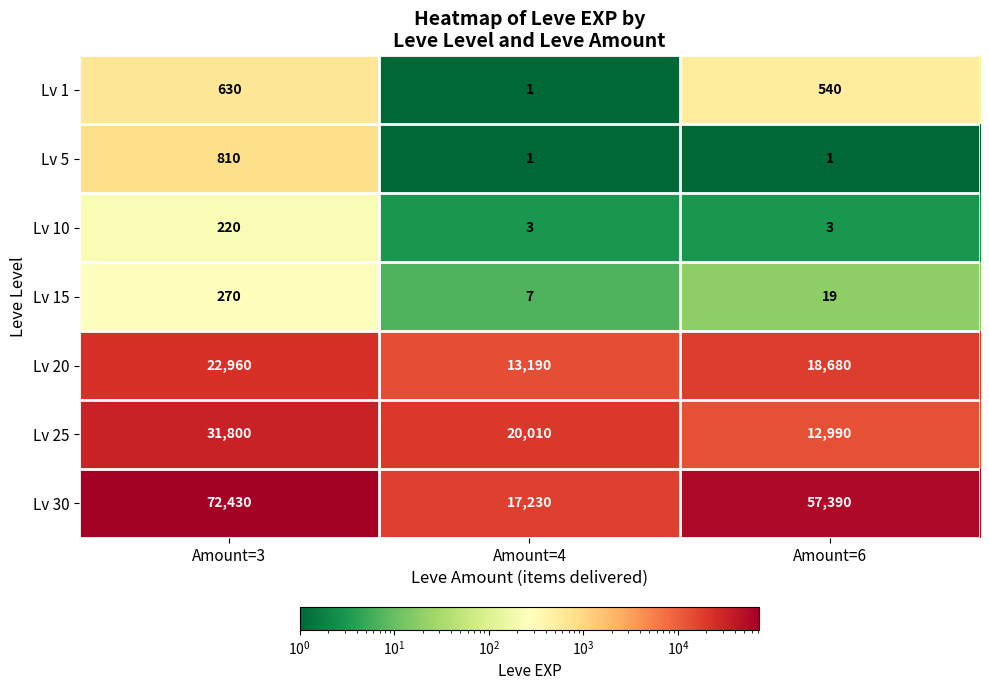

At which label is Lv 15 closest to 138?

Amount=6